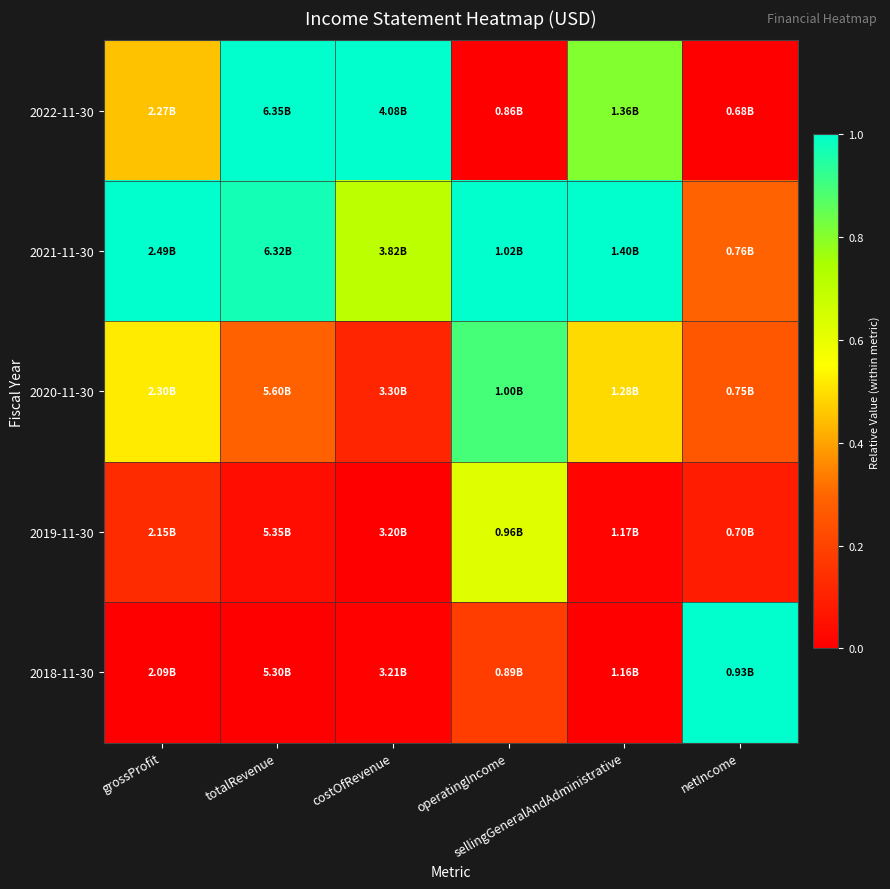

At how many categories does at least one series exceed 0?

6